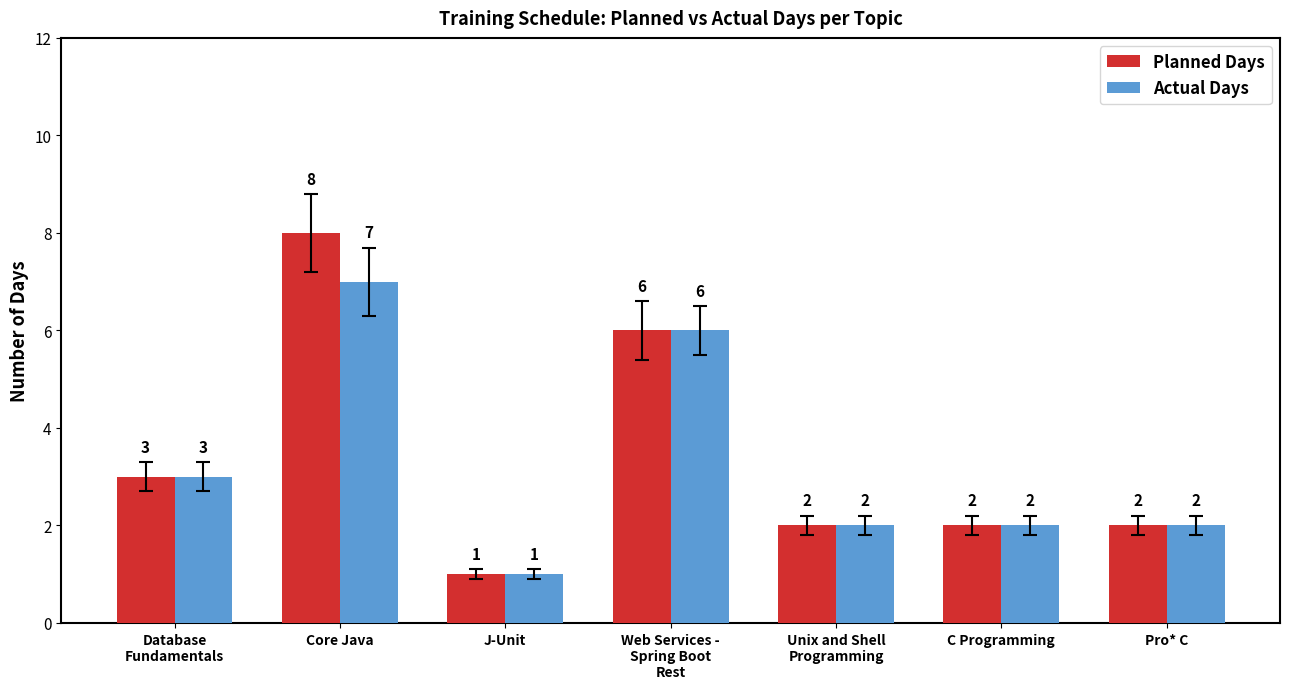

How many distinct data groups are displayed?

2